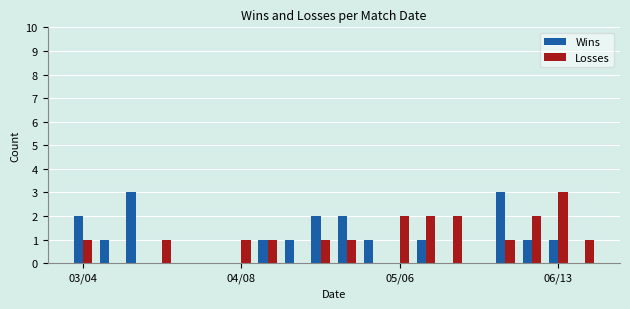

What is the sum of all Wins values?

19